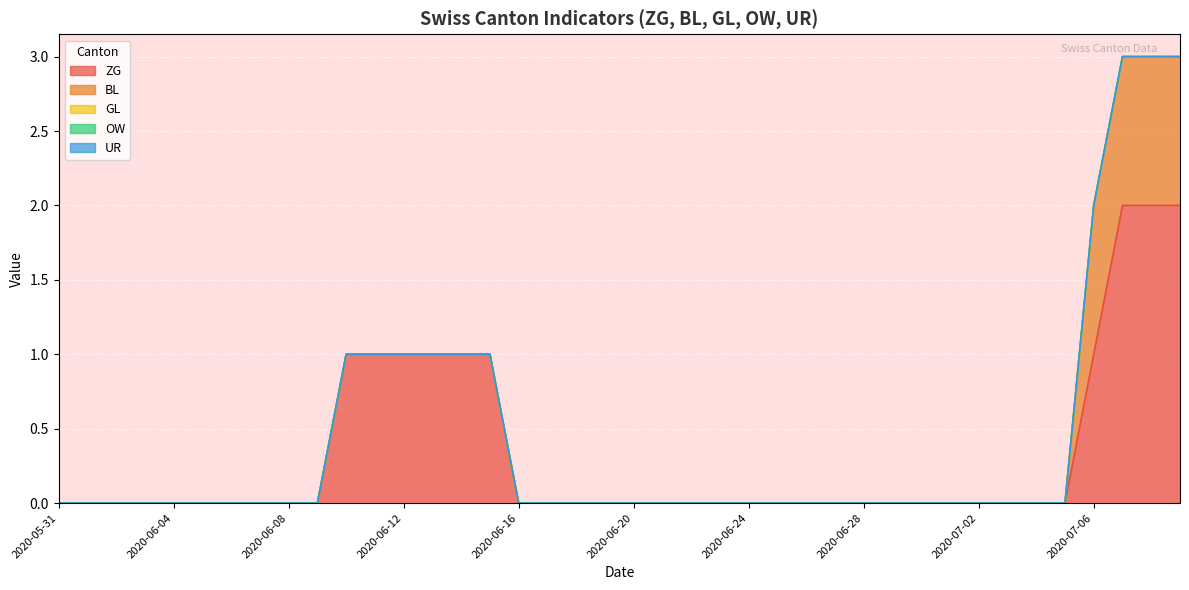

At which category is the sum across all series the highest?

2020-07-07